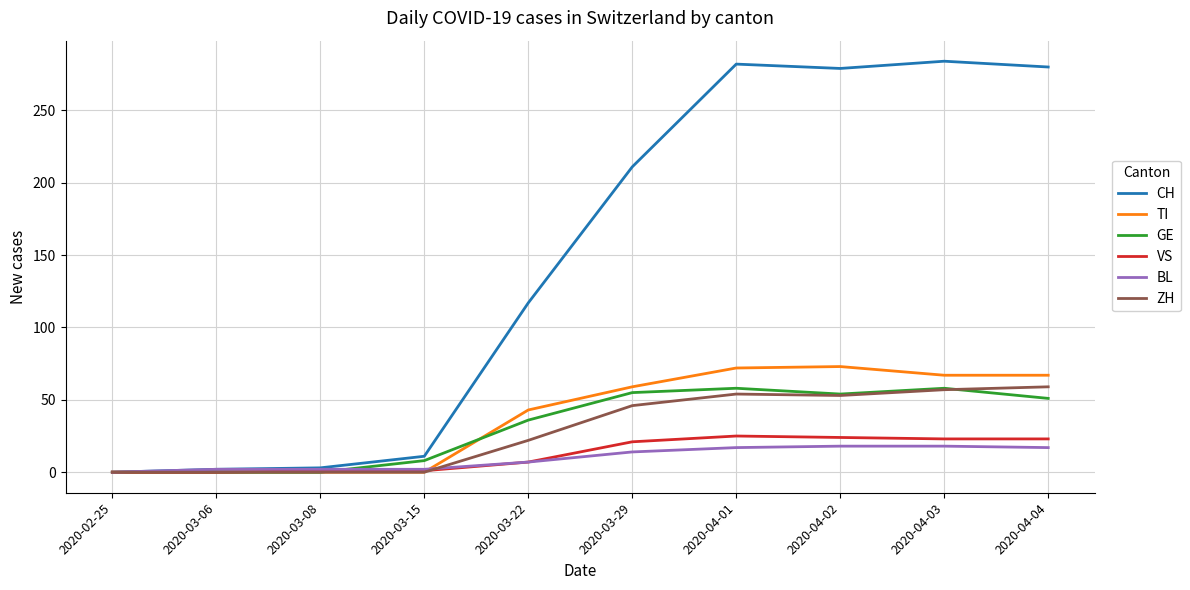

What is the sum of all TI values?

381